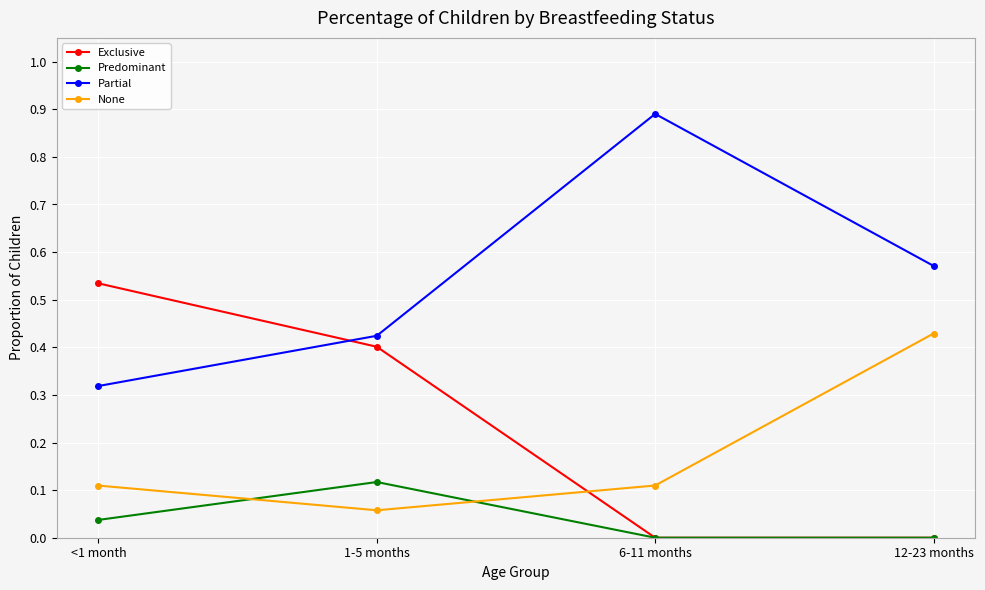

What are all the series names shown in the legend?

Exclusive, Predominant, Partial, None